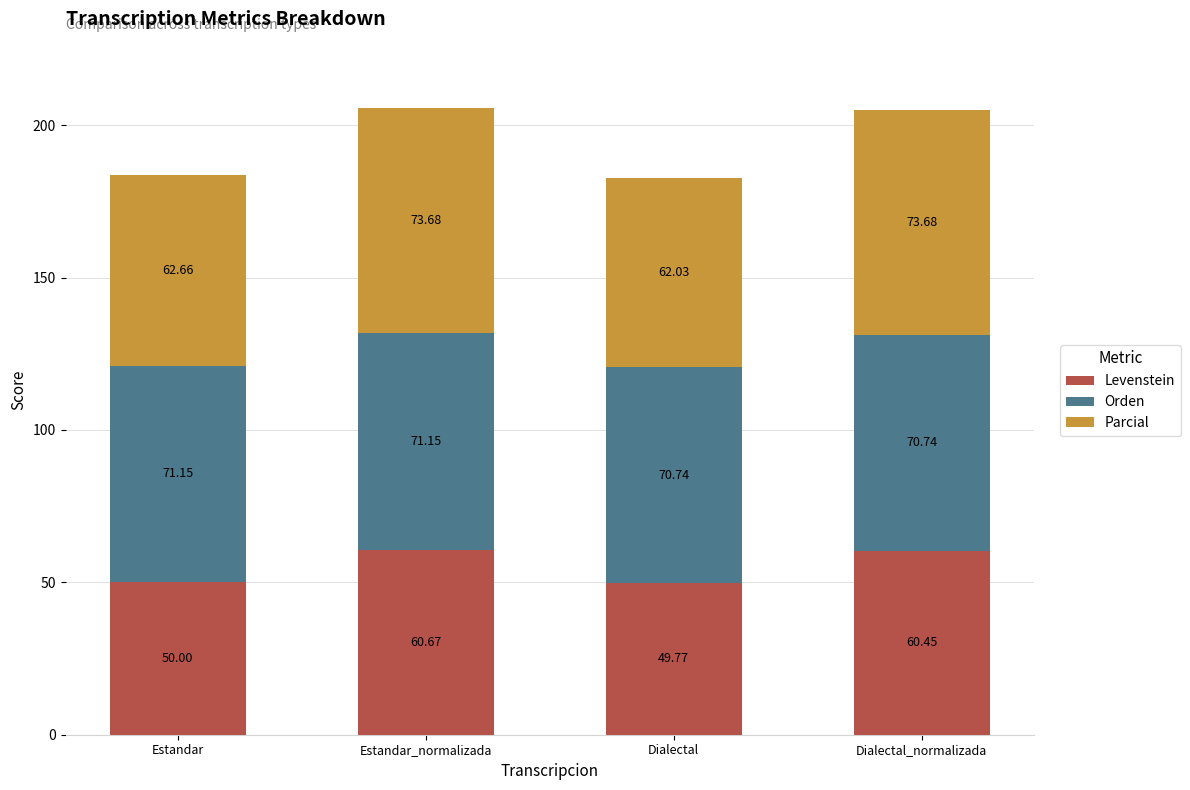

At which label does Levenstein reach its minimum?

Dialectal